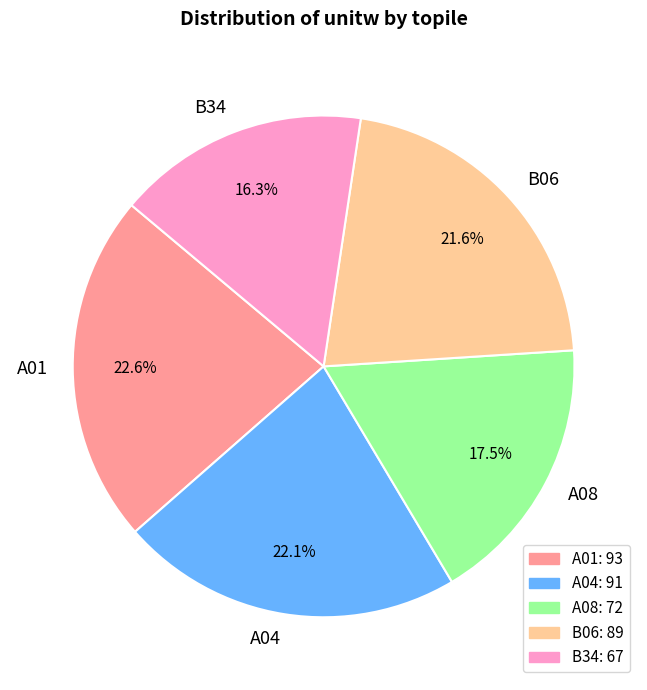

To the nearest percent, what portion does A01 represent?

23%